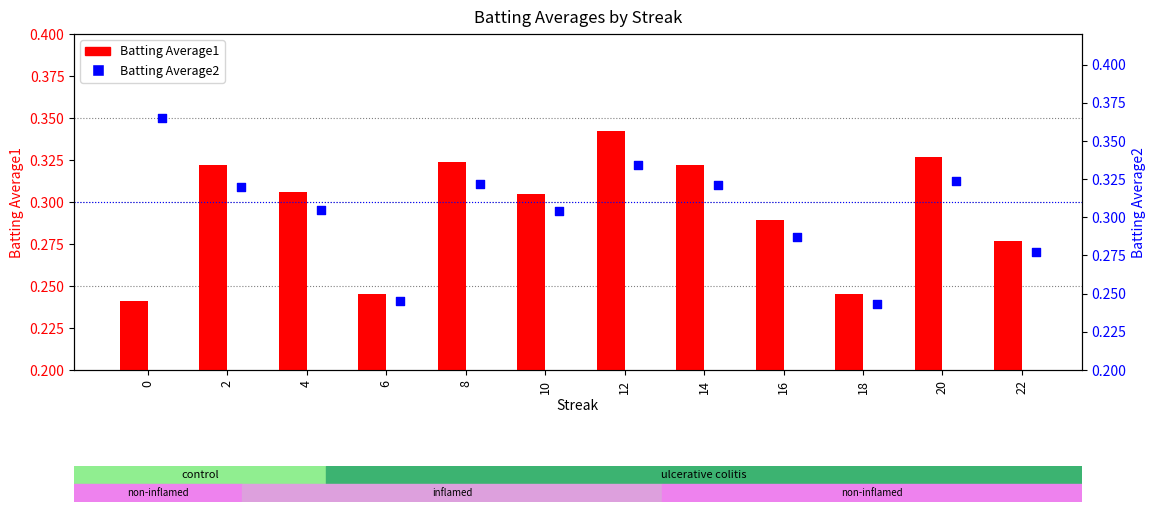

Which series reaches the maximum Y coordinate?

Batting Average2